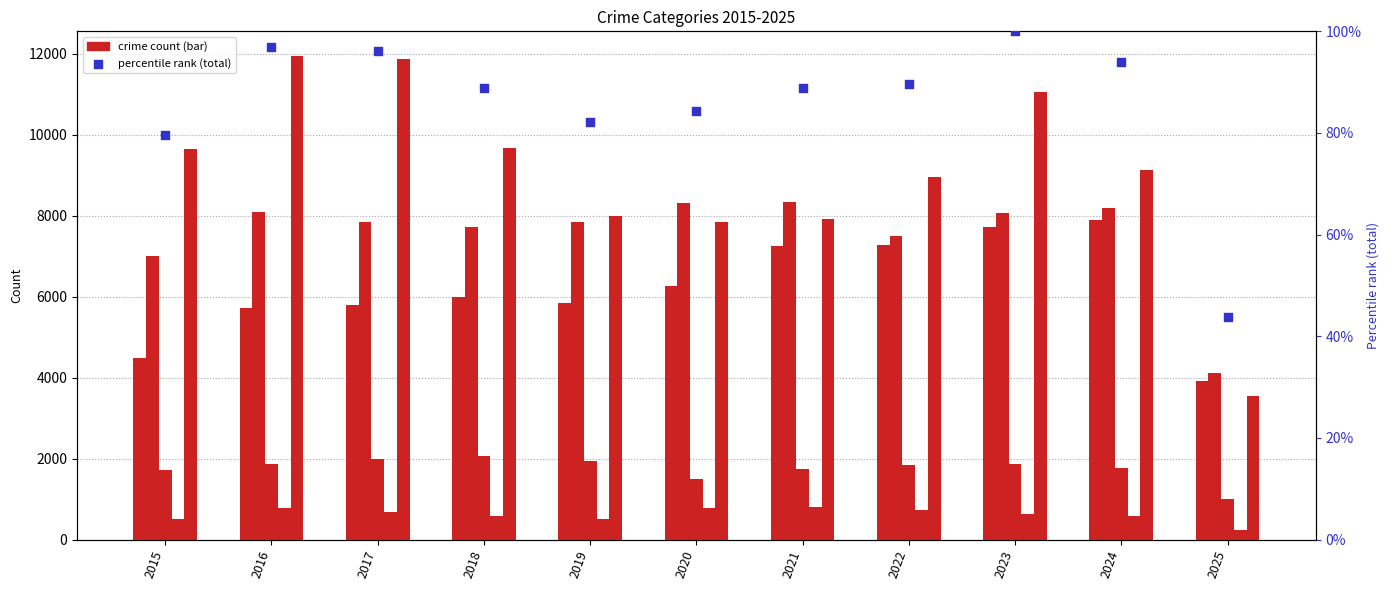

What is the total value across all series at 2024?

27662.9